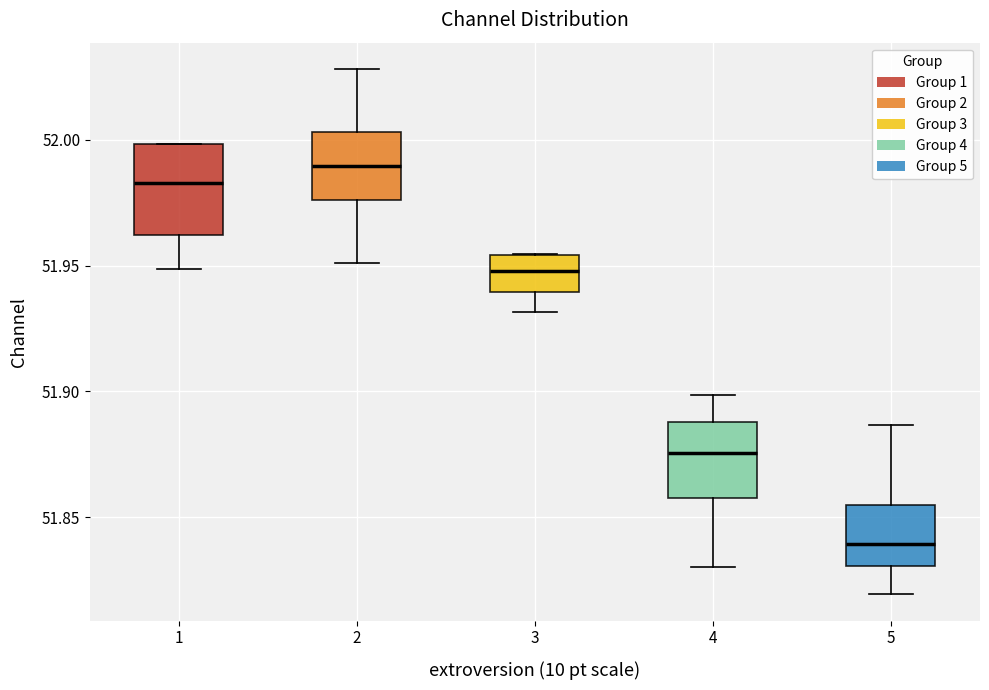

Reading left to right, read every box against the y-axis: the position of its median line, the range the box covers, and the ends of its whiskers. The values are not printed on the chart, so give them approximately, as read against the axis.

1: median 51.985, box 51.960 to 52.000, whiskers 51.950 to 52.000
2: median 51.990, box 51.975 to 52.005, whiskers 51.950 to 52.030
3: median 51.950, box 51.940 to 51.955, whiskers 51.930 to 51.955
4: median 51.875, box 51.860 to 51.890, whiskers 51.830 to 51.900
5: median 51.840, box 51.830 to 51.855, whiskers 51.820 to 51.885